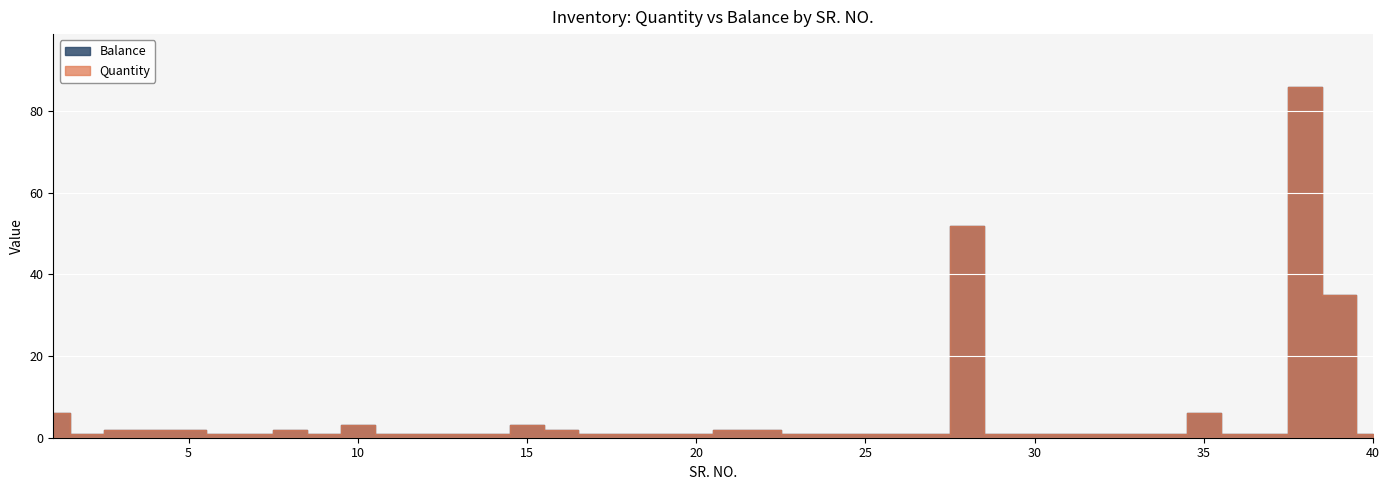

At which category does the chart reach its peak across all series?

38